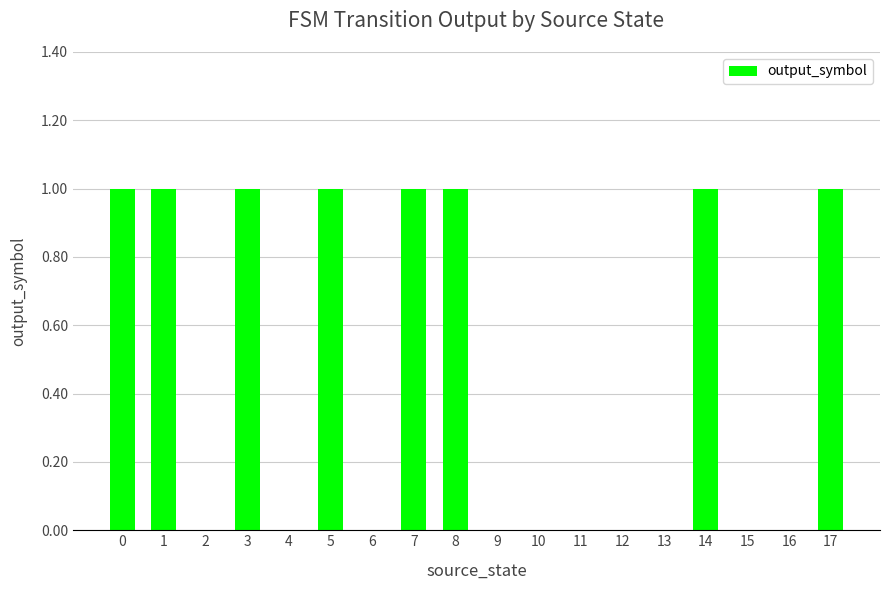

Read the value at 5.

1